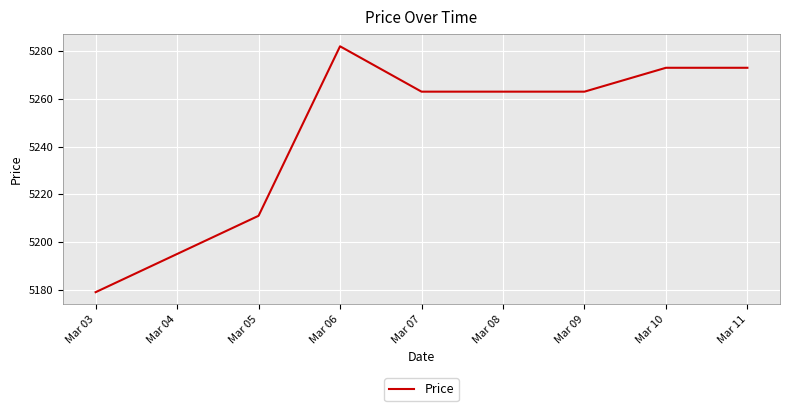

What is the maximum value shown in the chart?

5282